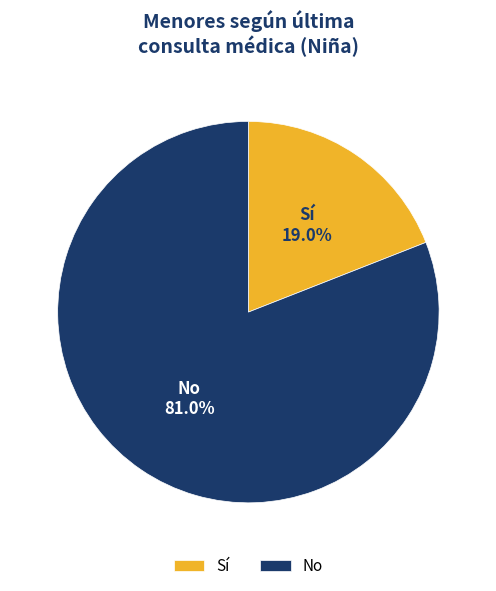

To the nearest percent, what is the difference between the Sí and No slice percentages?

62%